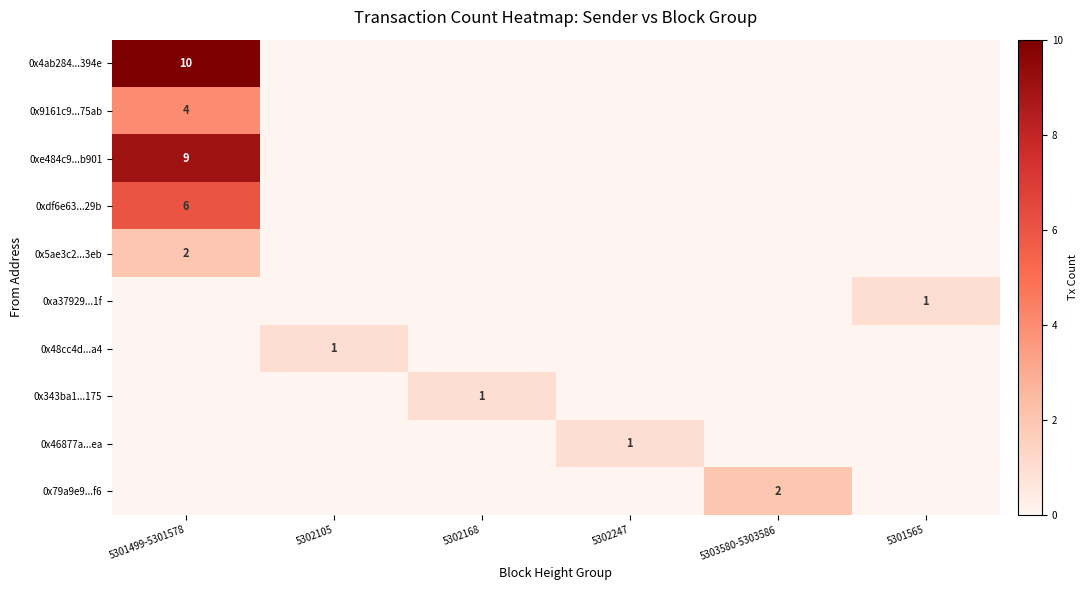

How many categories are shown in the chart?

6